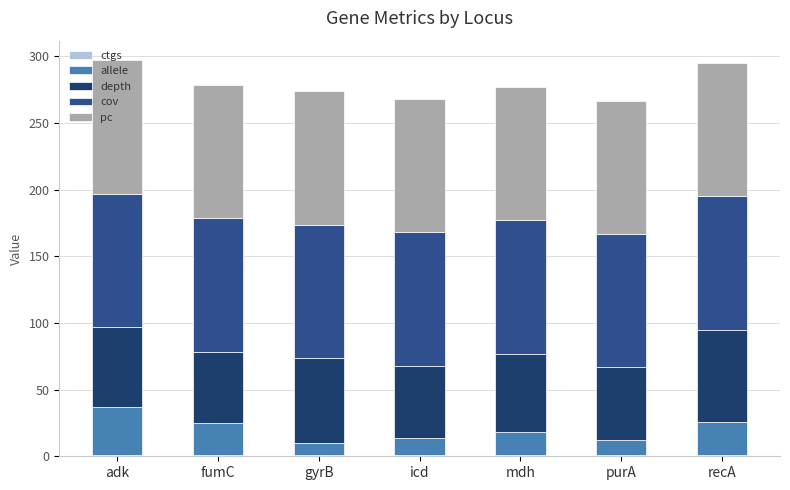

What is the difference between the second highest and minimum values in the allele series?

16.0